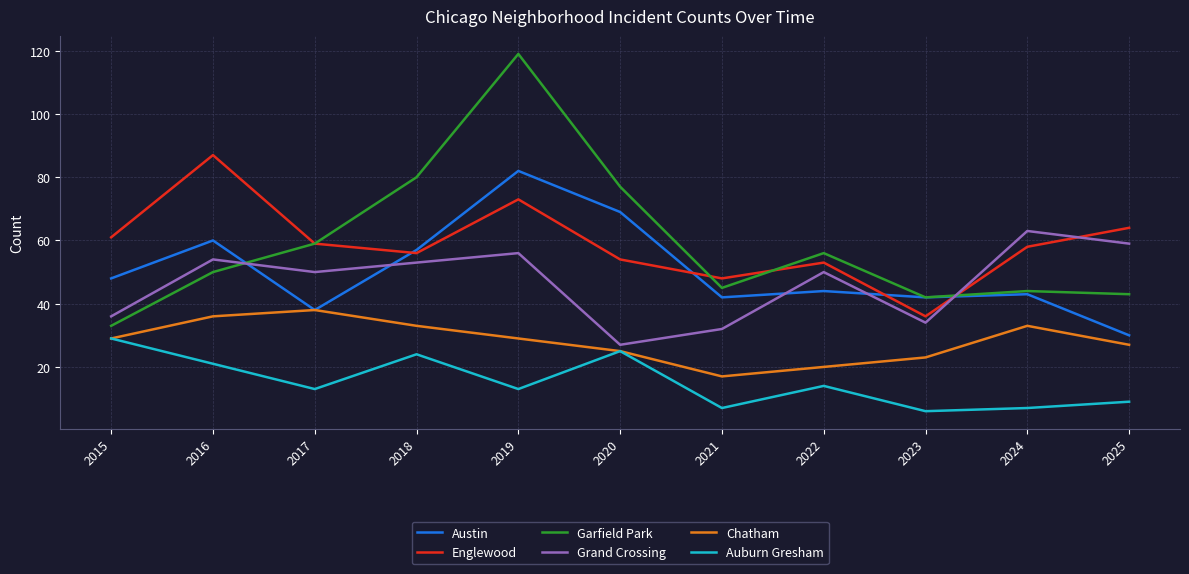

At which category does the chart reach its minimum across all series?

2023